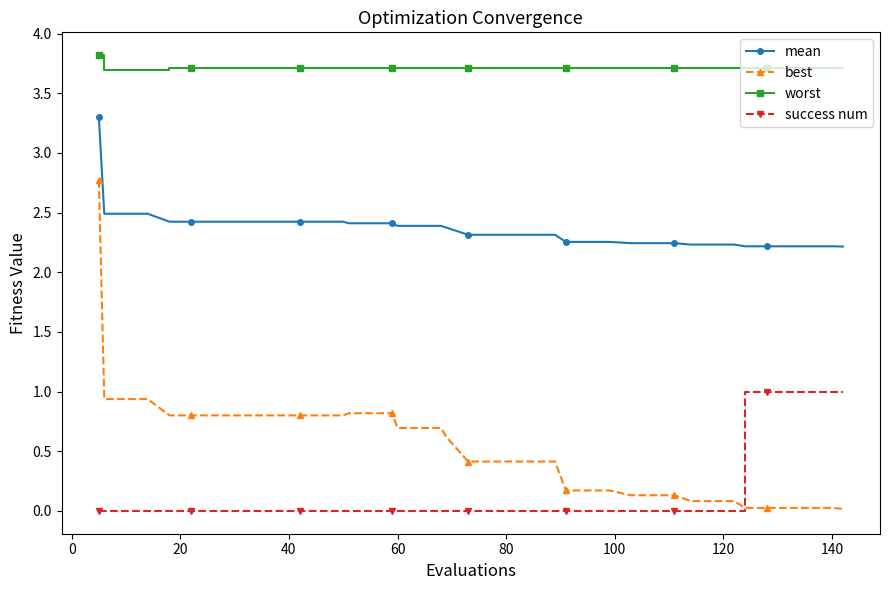

Does the chart display data point markers on the line(s)?

Yes